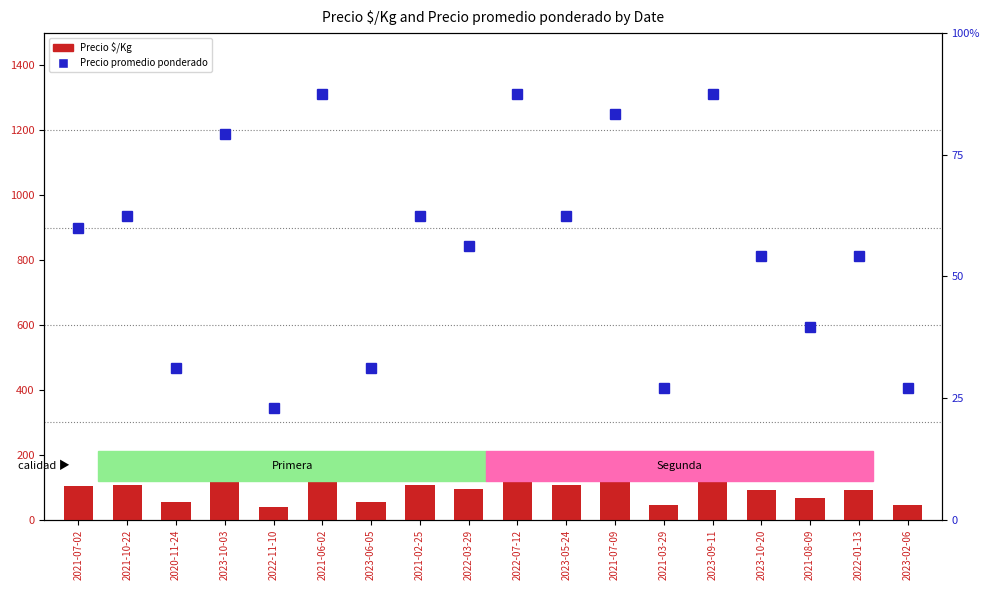

Reading left to right, list all the values displayed in this chart.

Precio $/Kg: 103.0	107.0	54.0	136.0	39.0	150.0	54.0	107.0	96.0	150.0	107.0	143.0	46.0	150.0	93.0	68.0	93.0	46.0
Precio promedio ponderado: 60.0	62.5	31.2	79.2	22.9	87.5	31.2	62.5	56.2	87.5	62.5	83.3	27.1	87.5	54.2	39.6	54.2	27.1